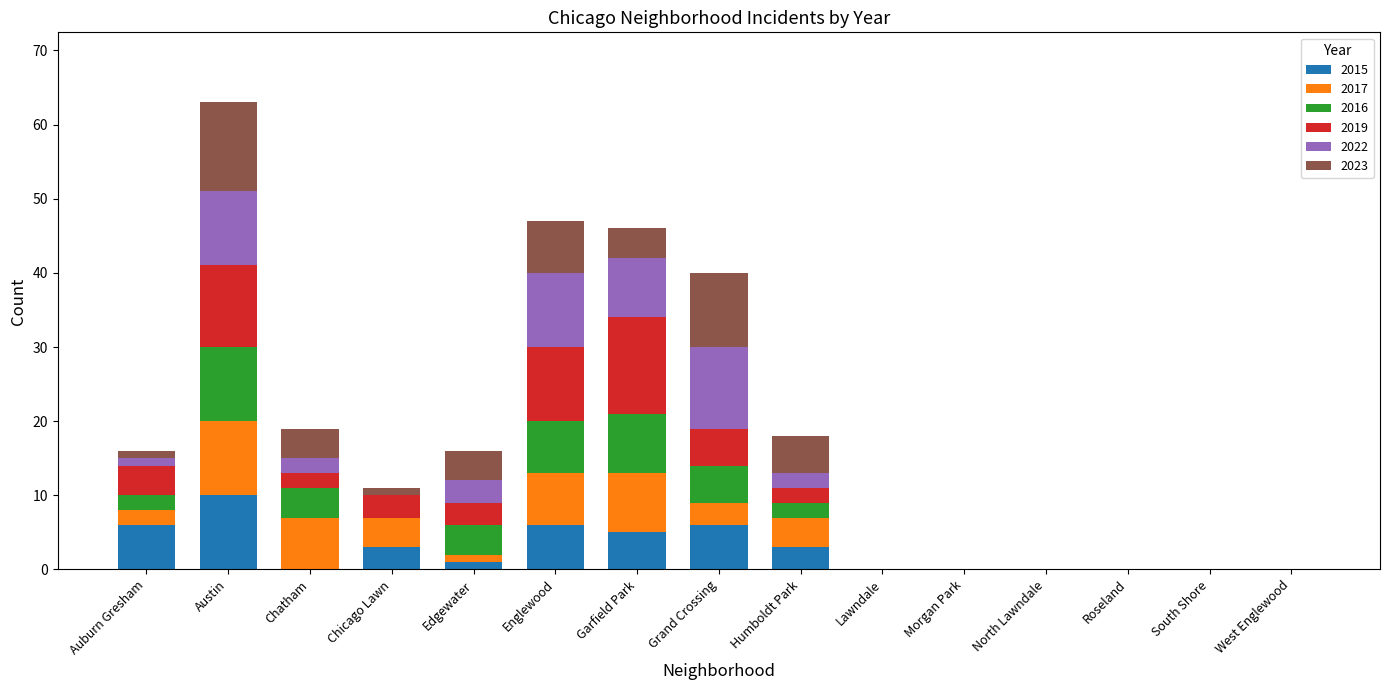

What is the highest value of the 2015 series?

10